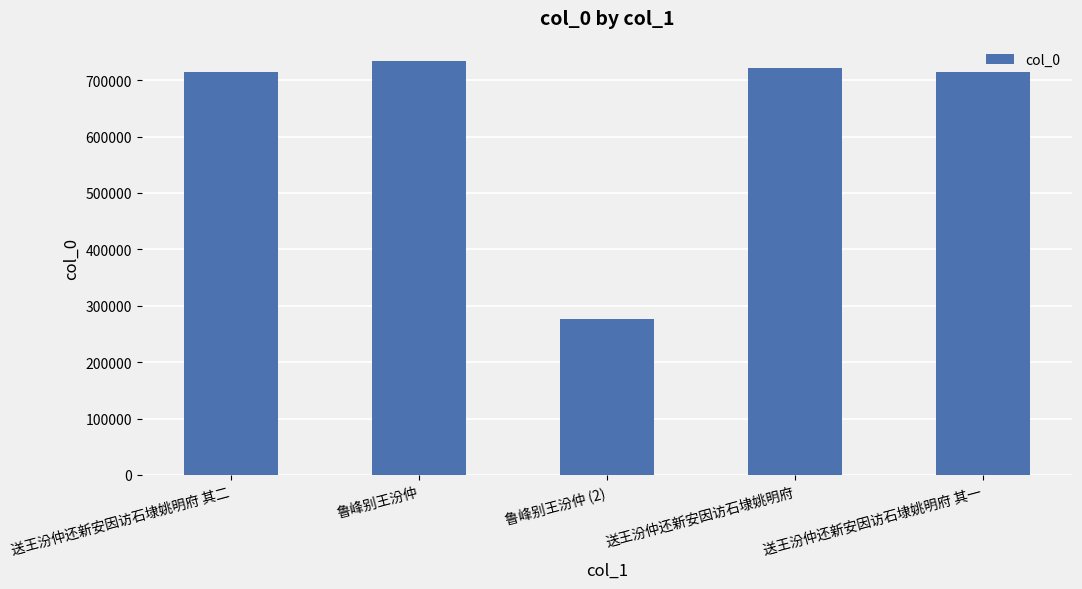

What position from the left is 鲁峰别王汾仲?

2